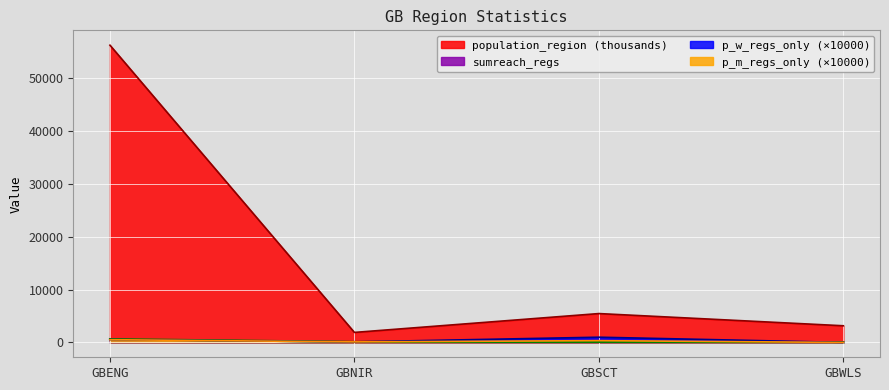

Which series has the widest spread of values?

population_region (thousands)